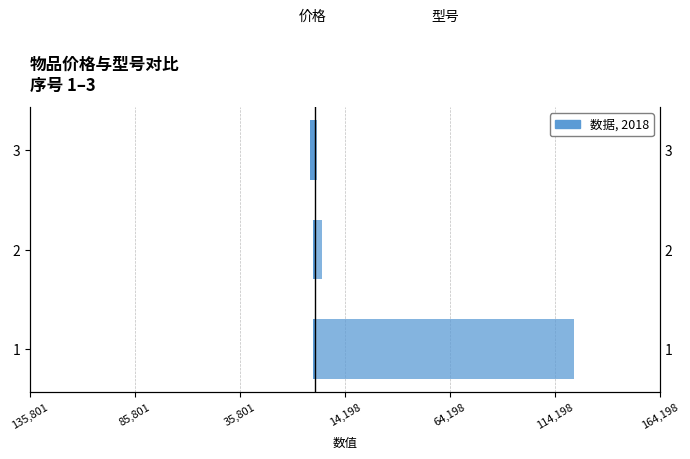

True or false: 型号 has a value of 123456 at 1.

True